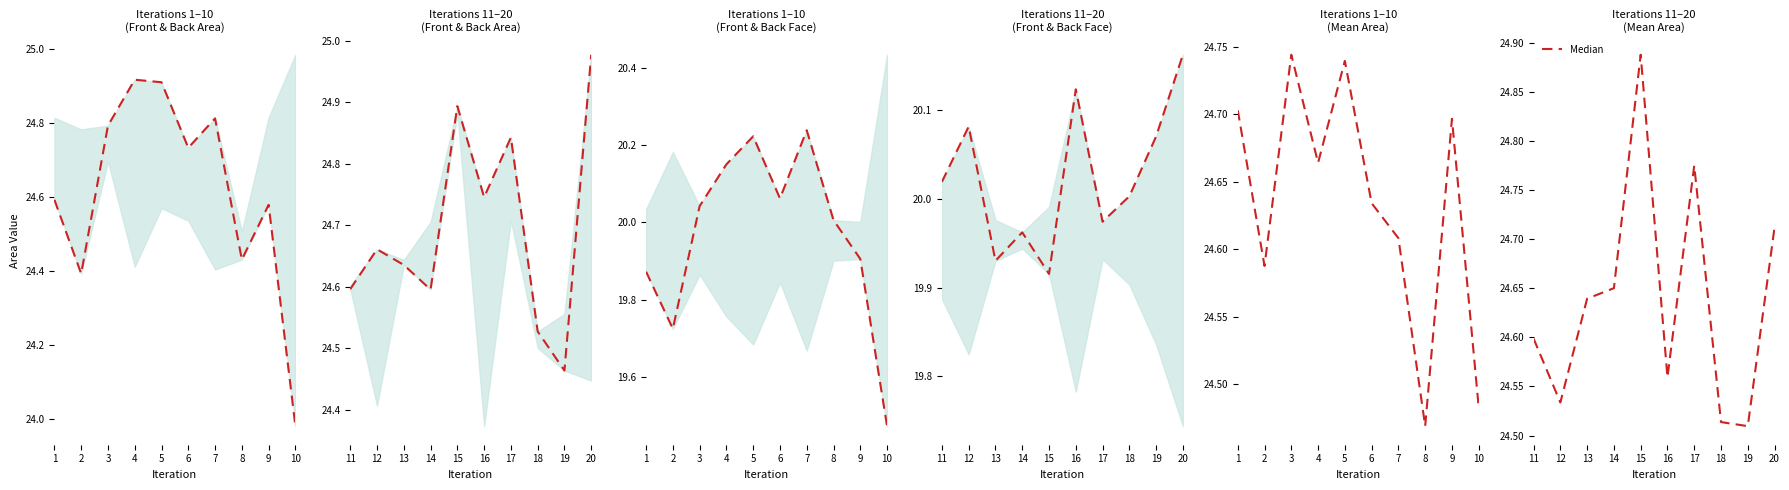

At which category does the chart reach its peak across all series?

15